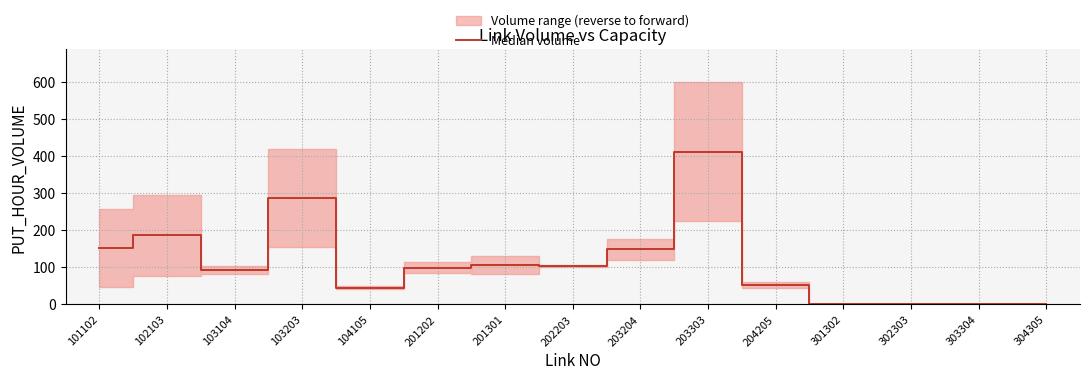

Does the chart display data point markers on the line(s)?

No